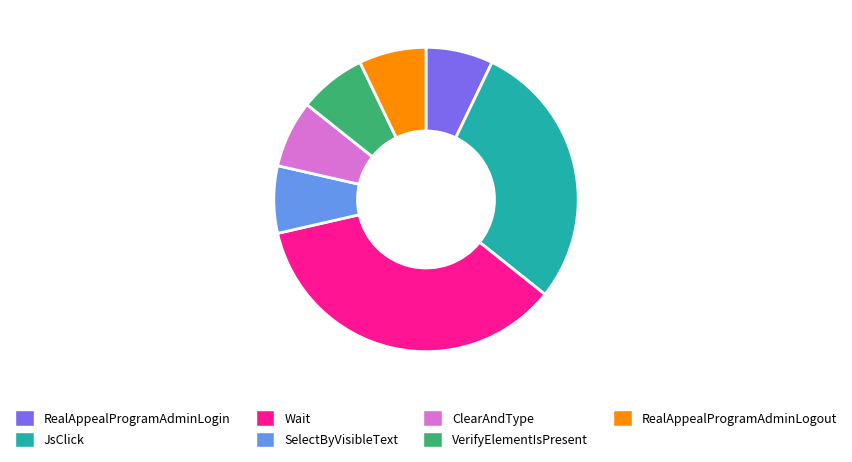

Does any single category account for the majority?

No